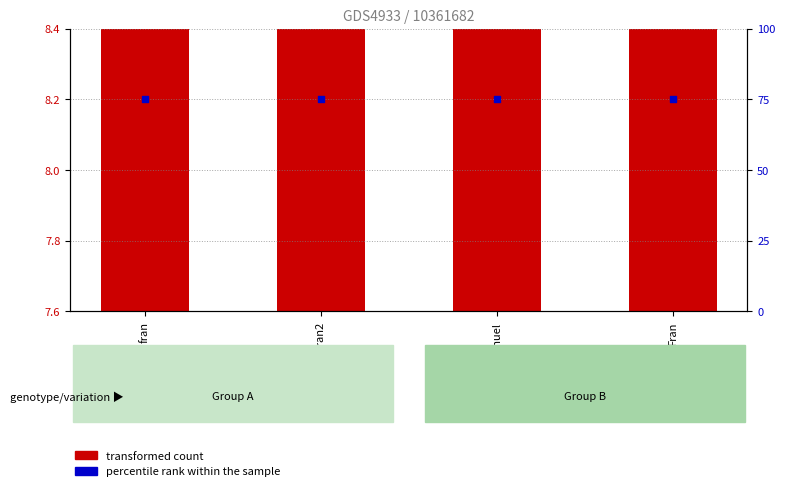

Which series has the widest spread of Y values?

transformed count